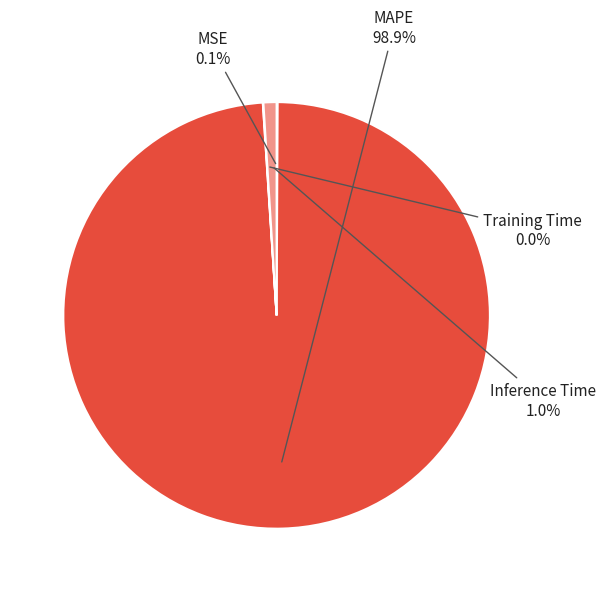

What portion of the pie excludes Inference Time?

99.0%